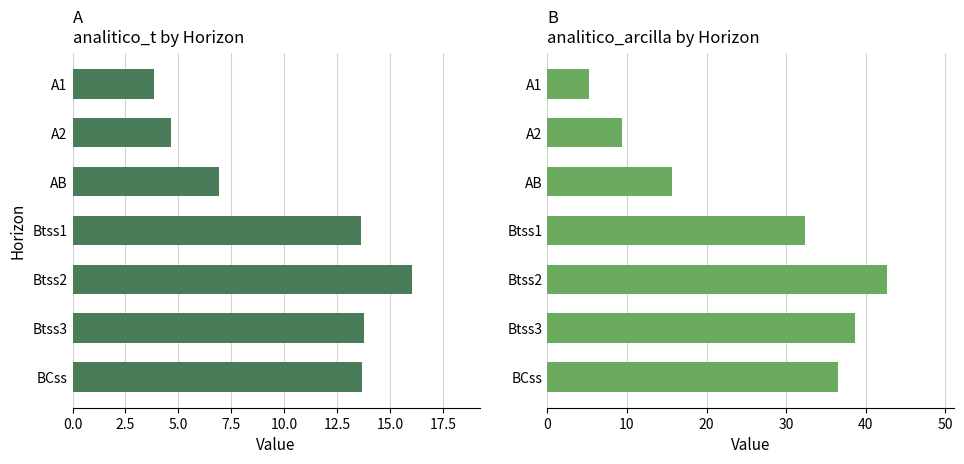

Which series has the largest total across all categories?

analitico_arcilla